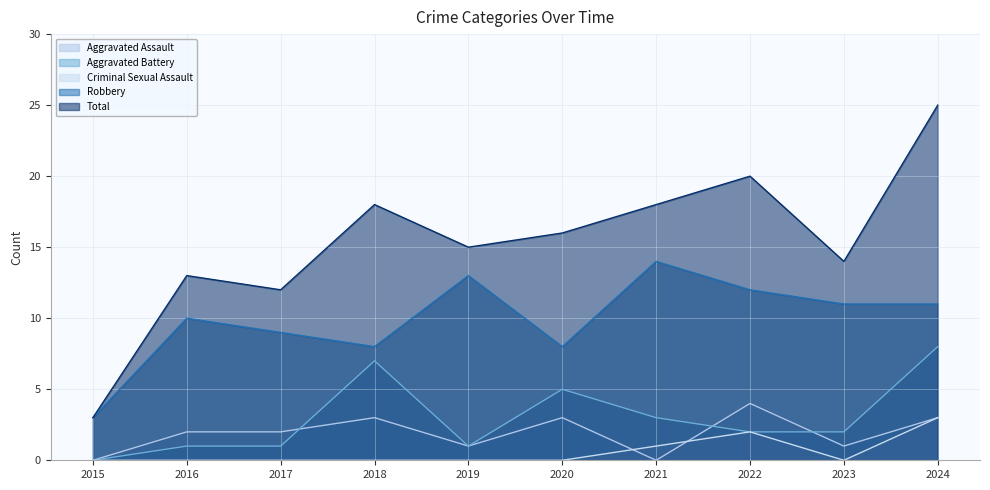

What is the sum of the Robbery values at 2022 and 2020?

20